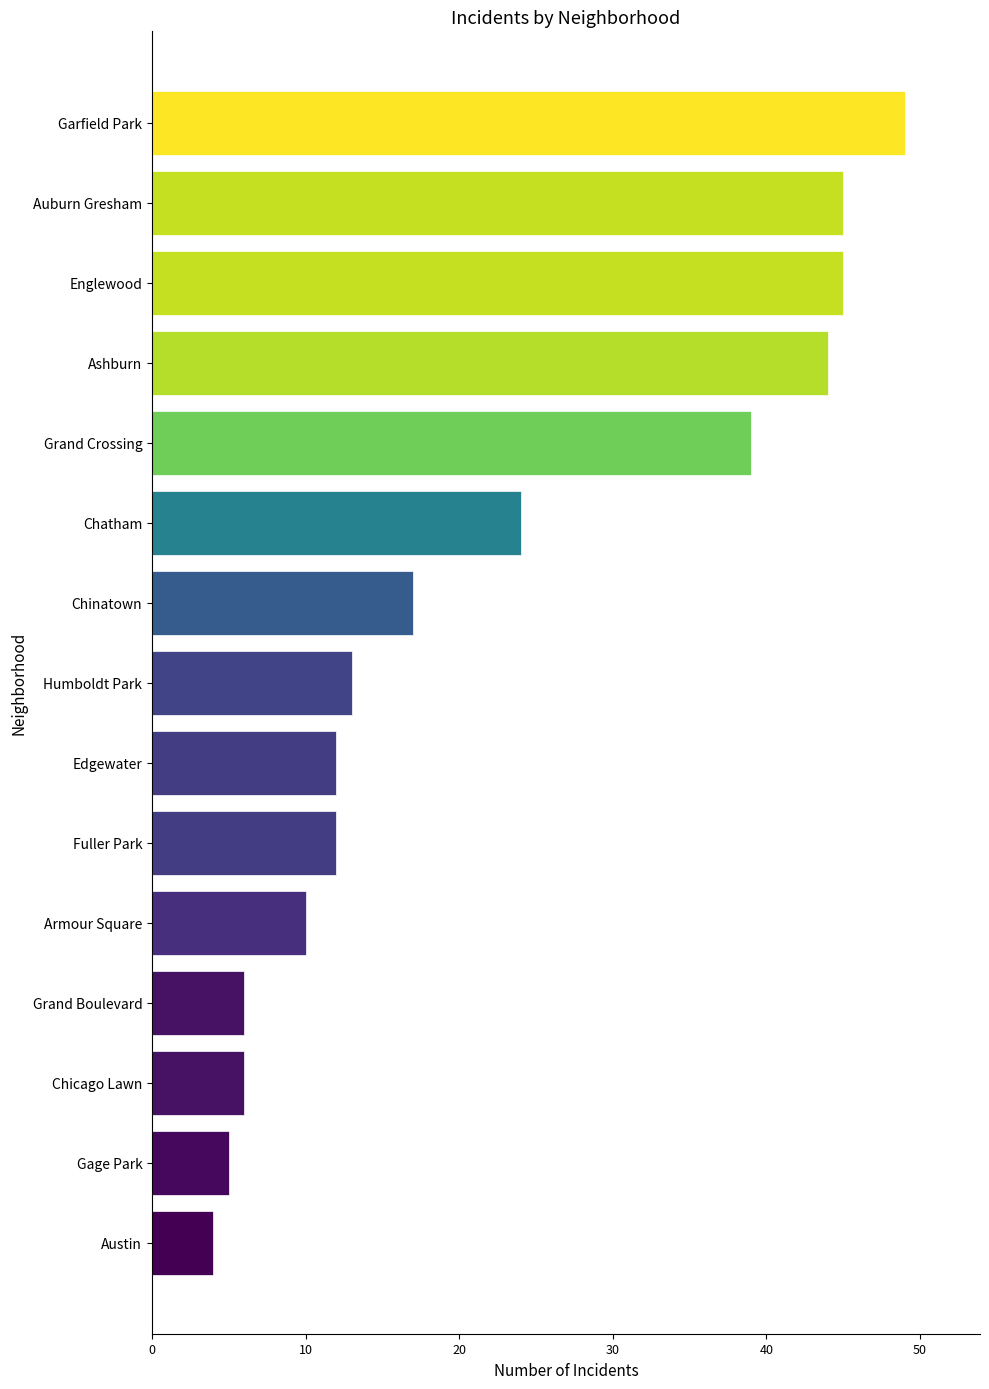

How many bars are there in total?

15